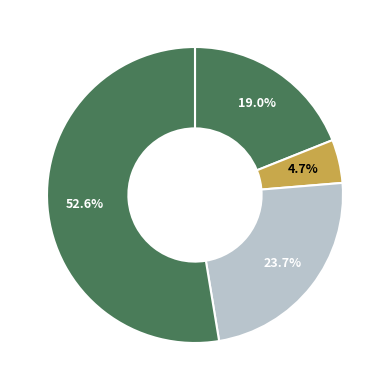

Count the number of slices in the pie.

4